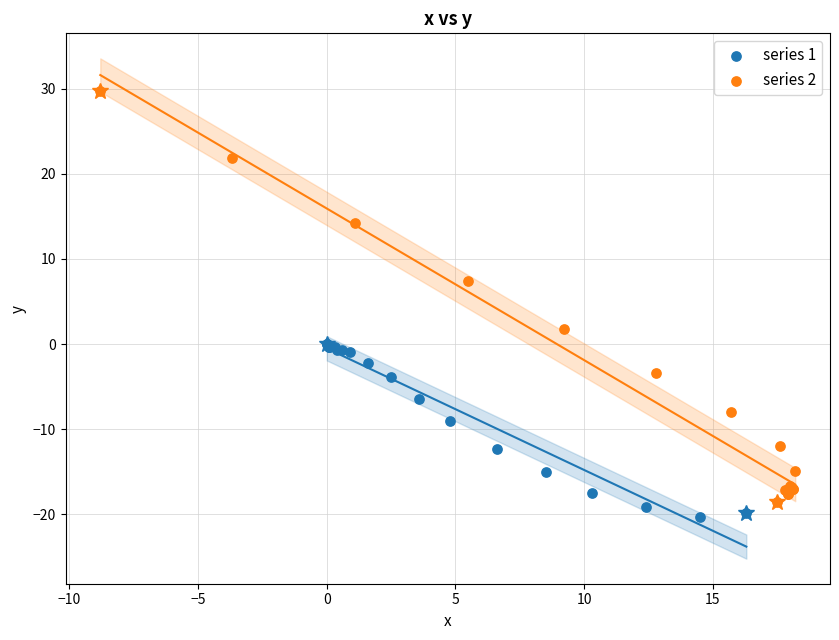

What are all the series names shown in the legend?

series 1, series 2